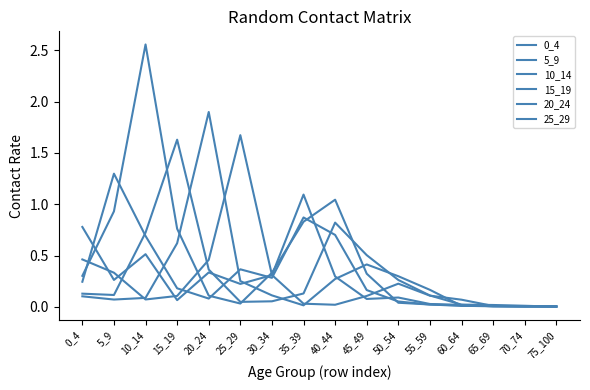

Which series has the largest total across all categories?

10_14